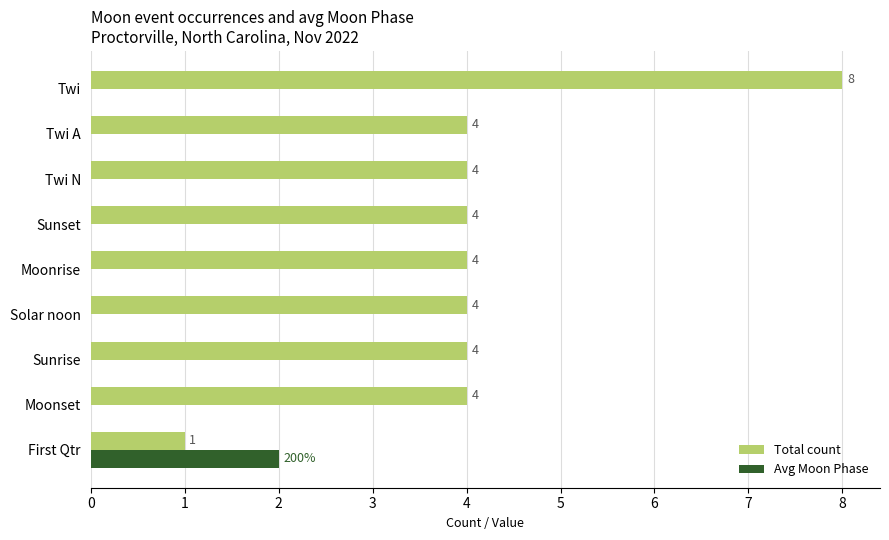

How many Avg Moon Phase values are between 0 and 1?

8